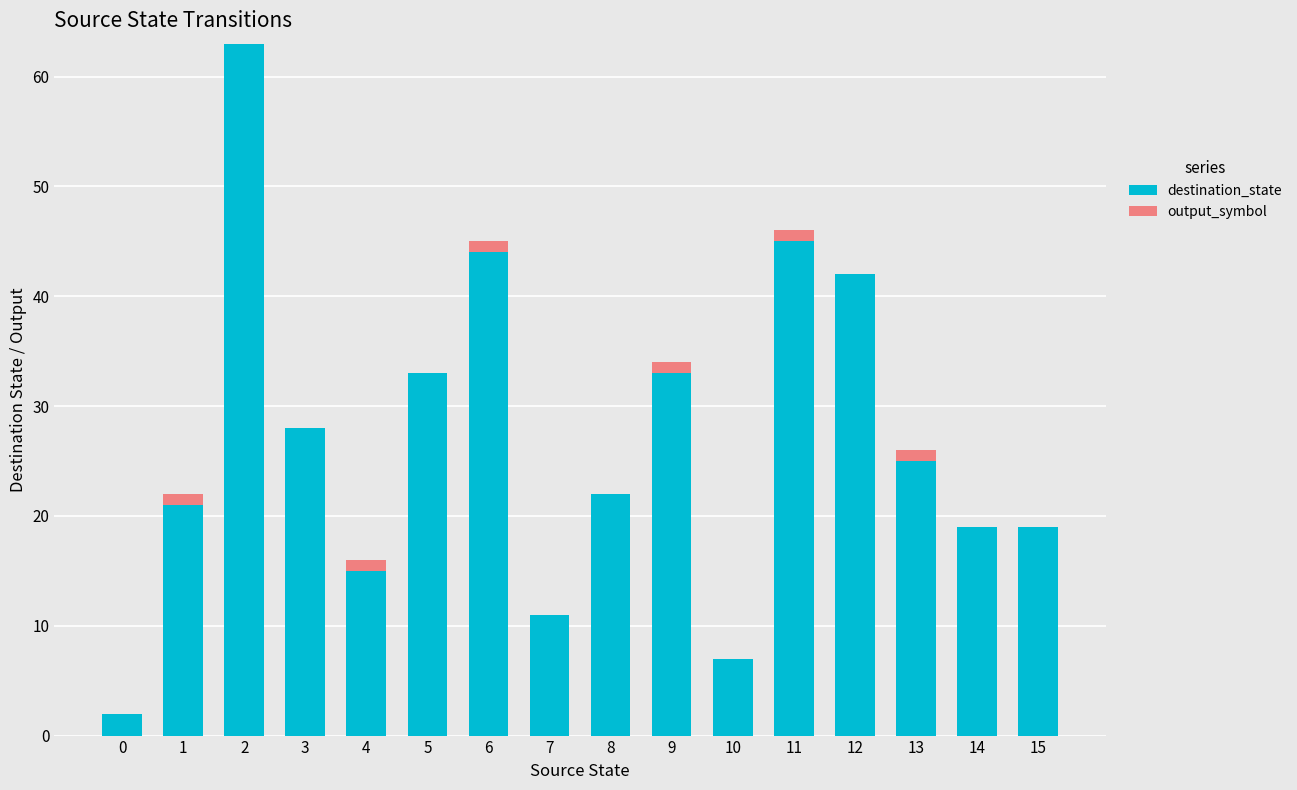

How many data points does each series have?

16